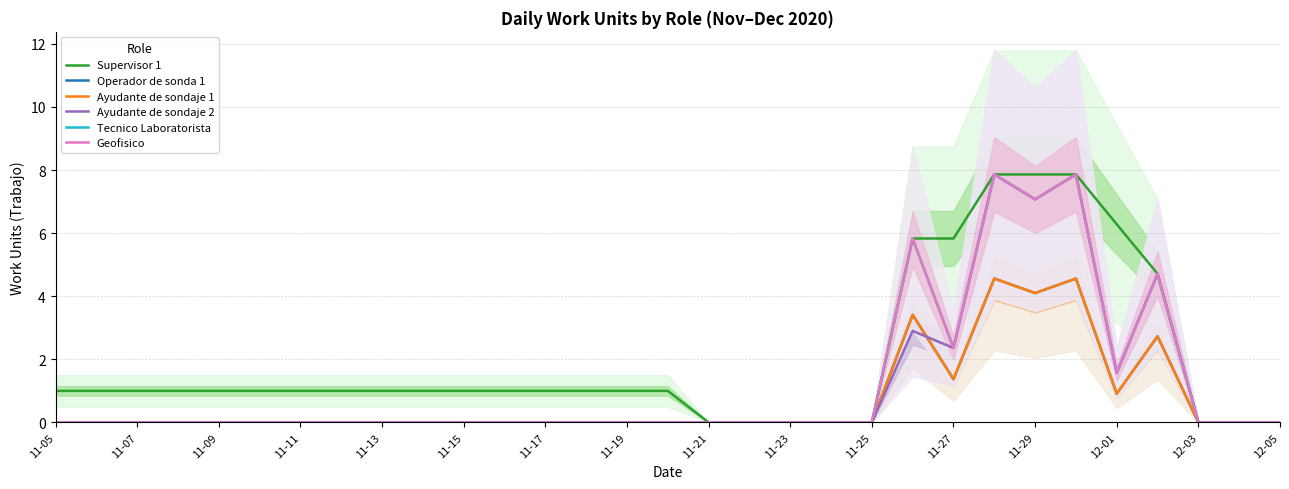

True or false: Ayudante de sondaje 1 has more than 0 interior local peaks.

True